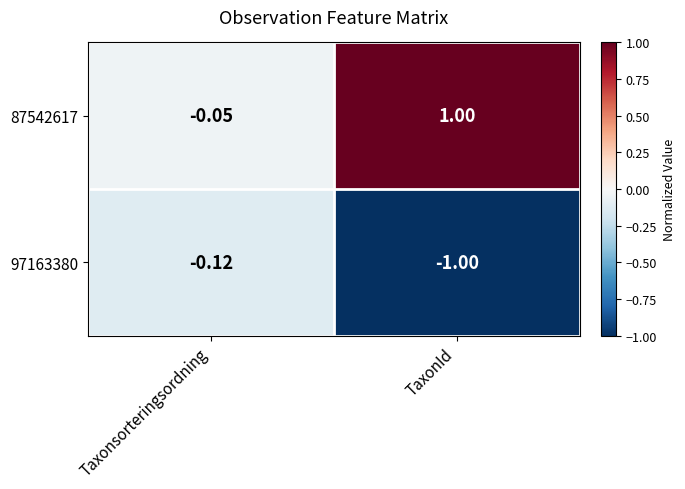

Between Taxonsorteringsordning and TaxonId, which series saw the biggest shift?

87542617